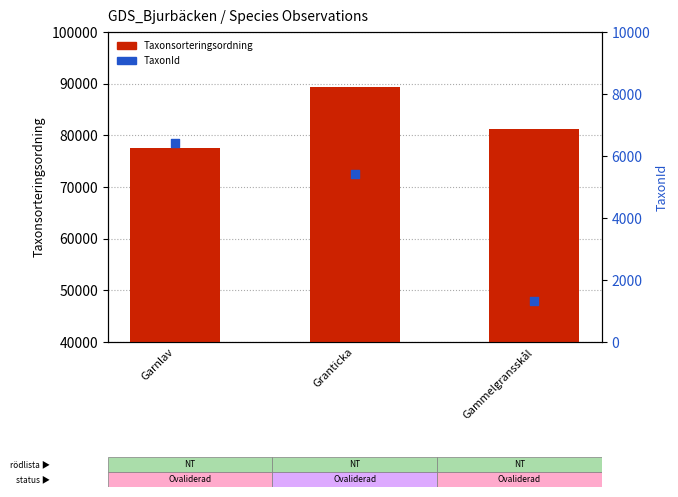

Which series has the widest spread of Y values?

Taxonsorteringsordning